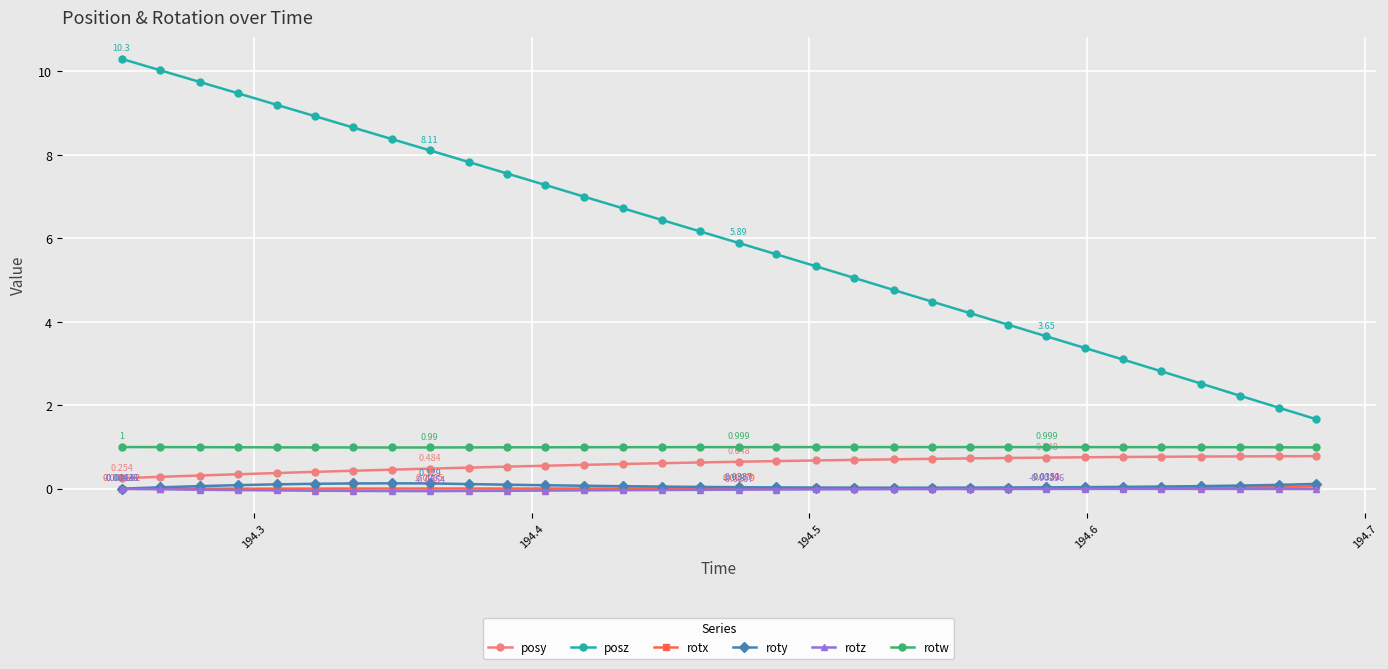

What is the difference between the maximum and minimum values in the rotz series?

0.1